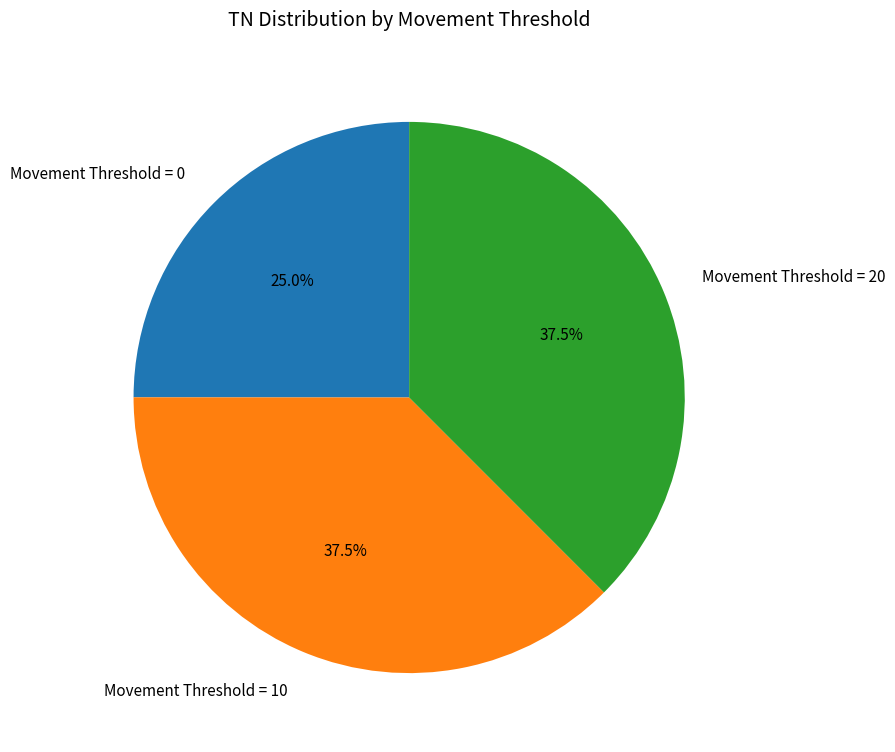

What portion of the pie excludes Movement Threshold = 0?

75.0%